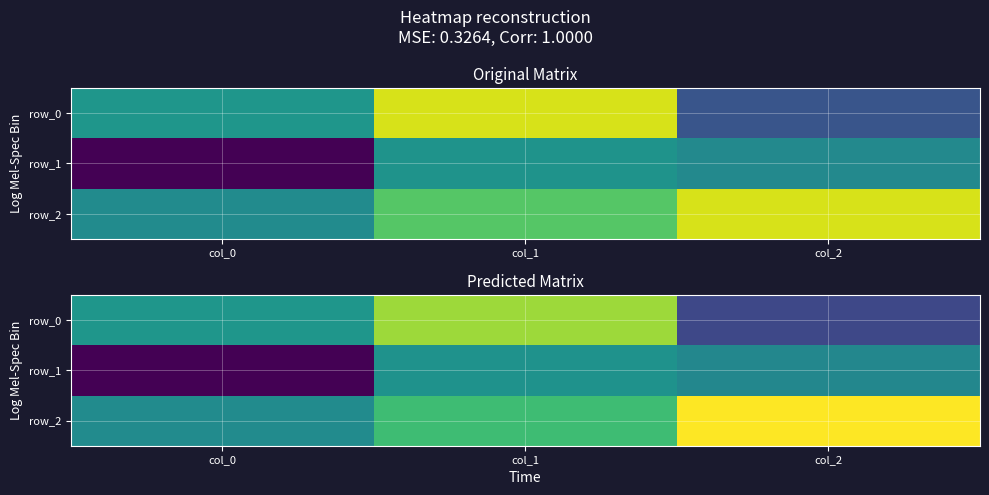

At how many categories does at least one series exceed 0?

3